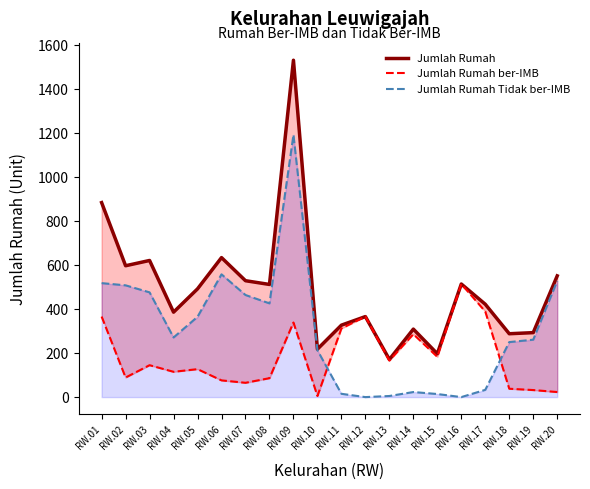

Which label corresponds to the smallest value in the chart?

RW.12